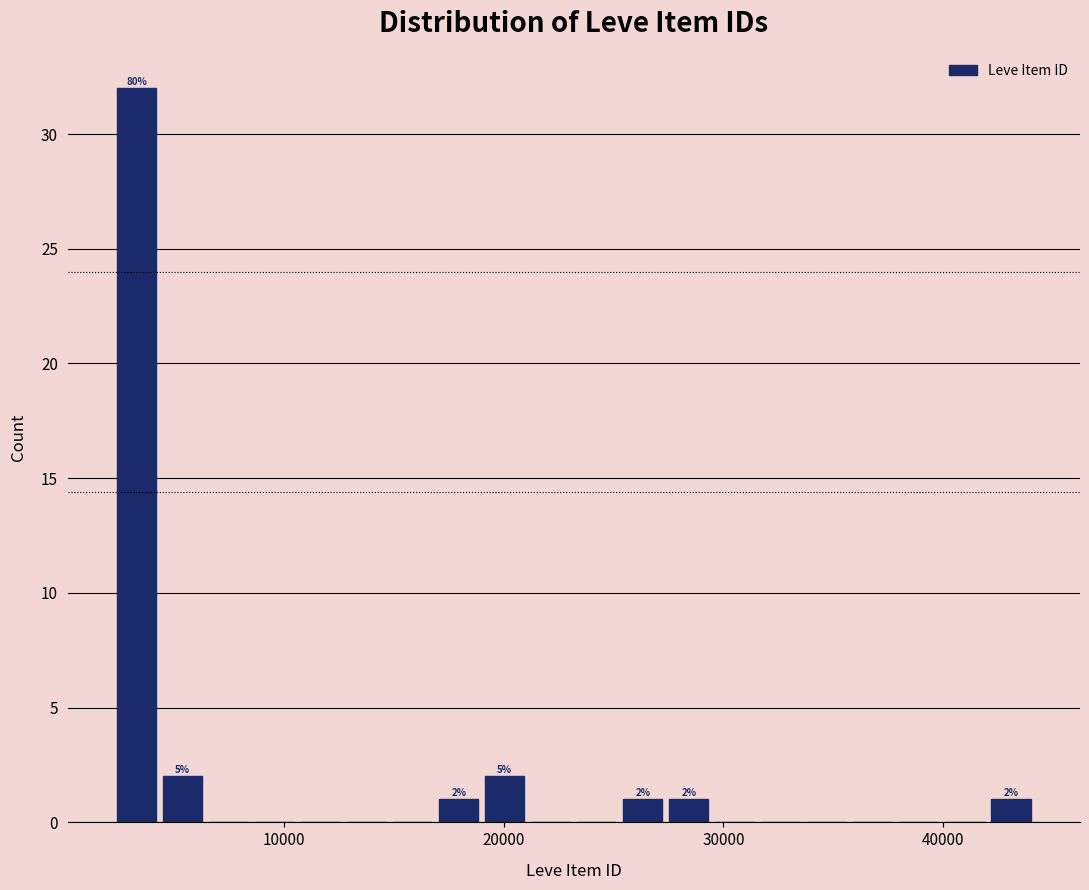

Read against the x-axis, roughly where is the centre of the tallest bar?

3000